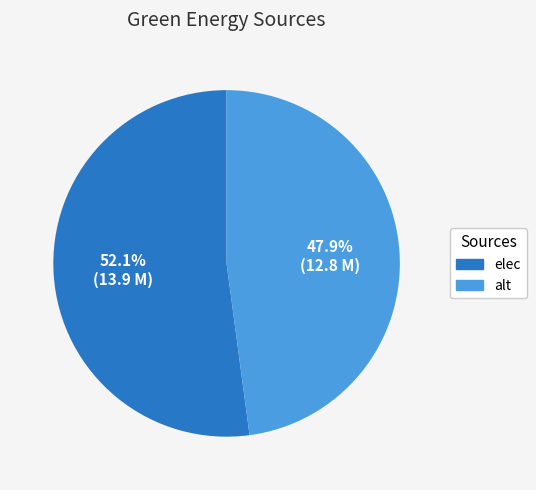

To the nearest percent, what portion does elec represent?

52%